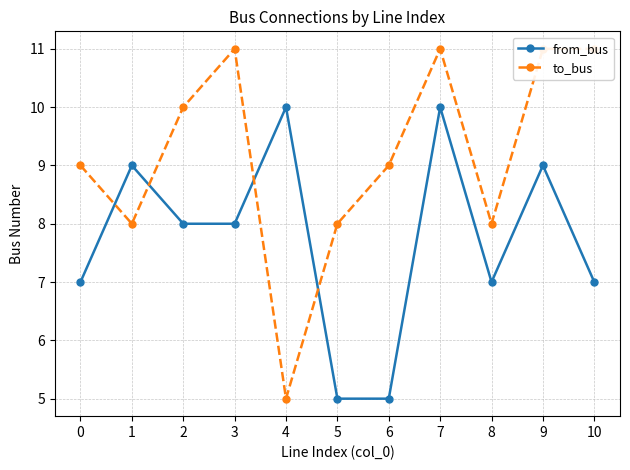

Where is the first local maximum for from_bus?

1